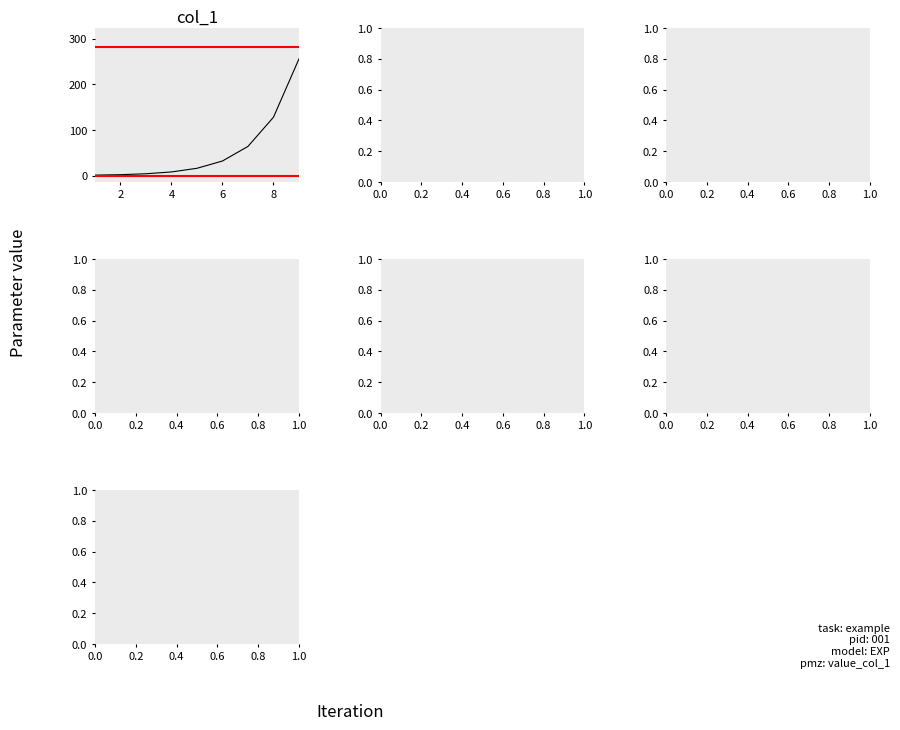

What is the maximum value shown in the chart?

256